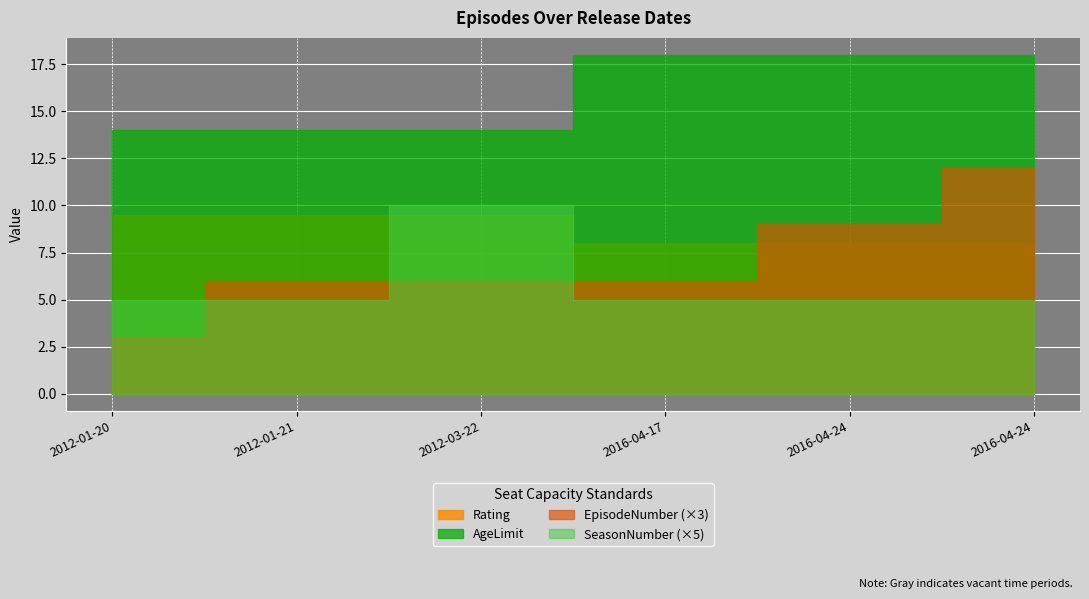

Is it true that AgeLimit equals 18.0 at 2016-04-24?

True